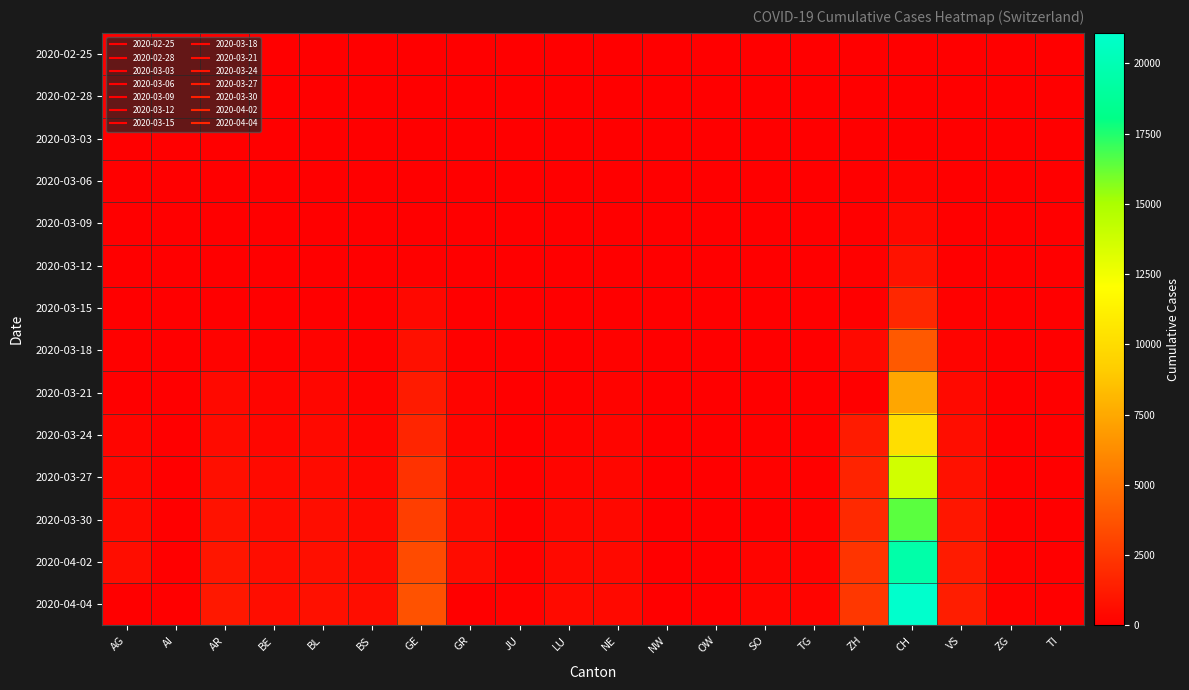

Rank the series by their maximum value, from lowest to highest.

2020-02-25, 2020-02-28, 2020-03-03, 2020-03-06, 2020-03-09, 2020-03-12, 2020-03-15, 2020-03-18, 2020-03-21, 2020-03-24, 2020-03-27, 2020-03-30, 2020-04-02, 2020-04-04